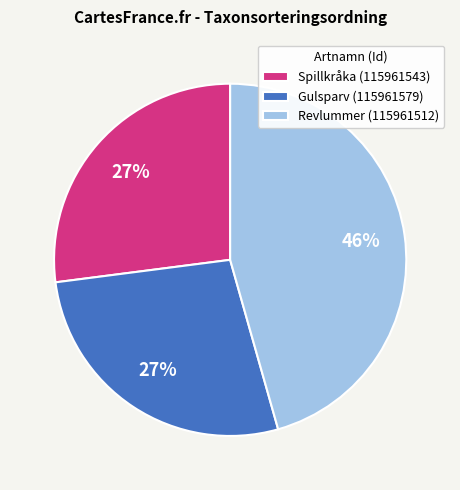

What percentage is the Revlummer (115961512) slice, to the nearest percent?

46%